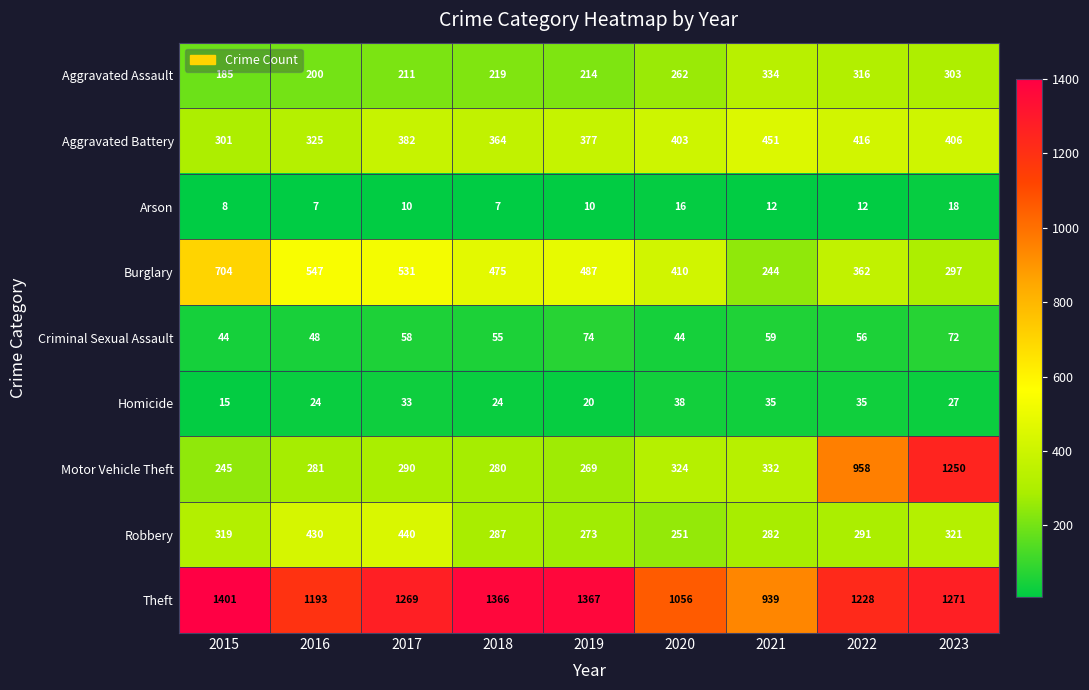

What value does the Burglary series have at 2017?

531